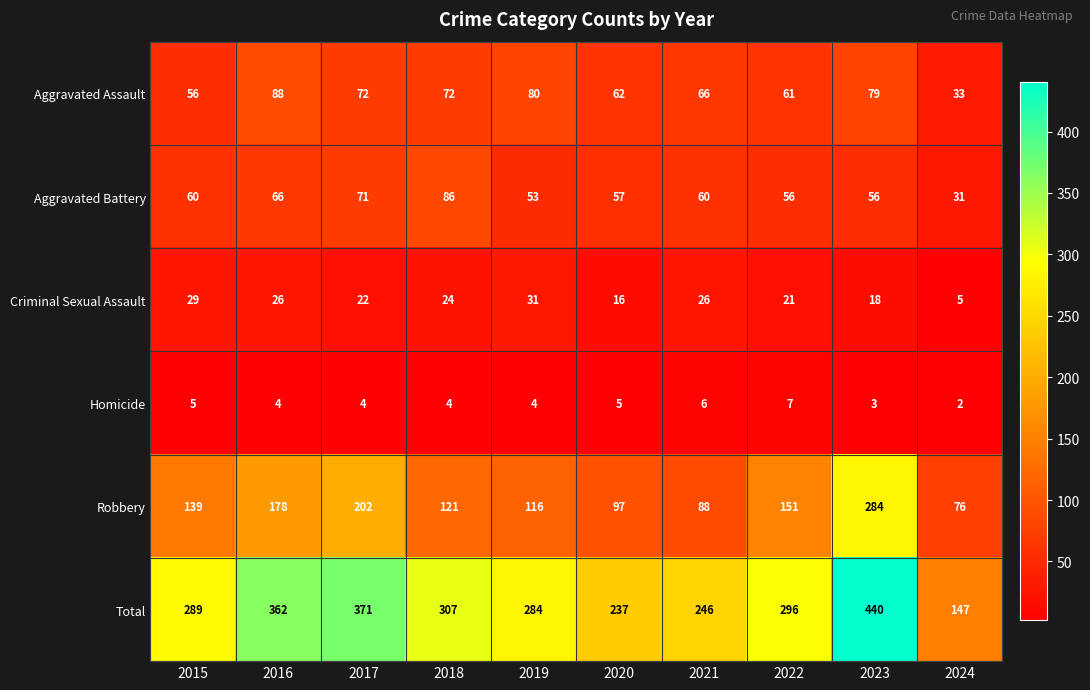

Which category has the highest value across all series?

2023